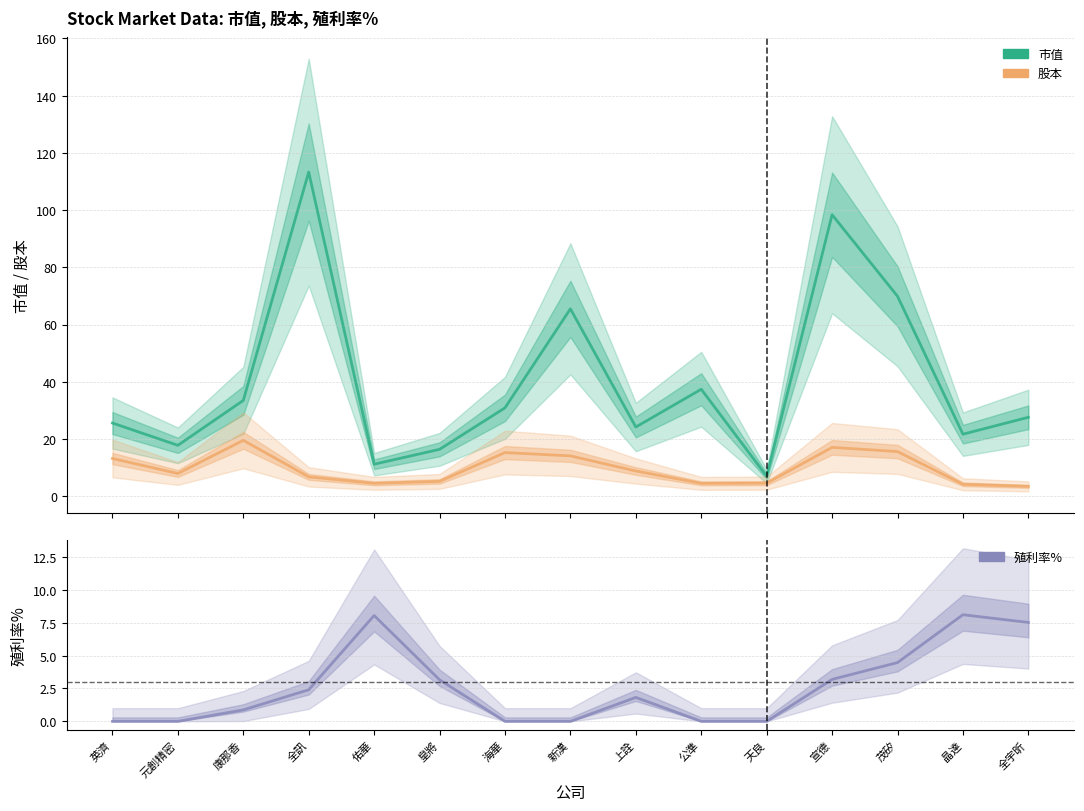

Where is 股本 nearest to the value 11?

上詮